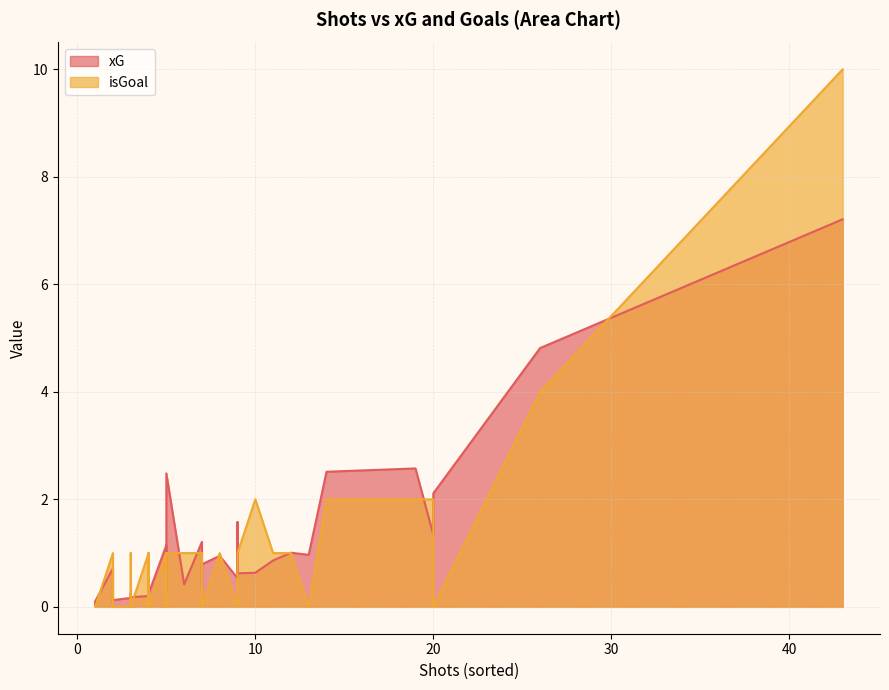

What is the difference between the maximum and minimum values in the xG series?

7.2